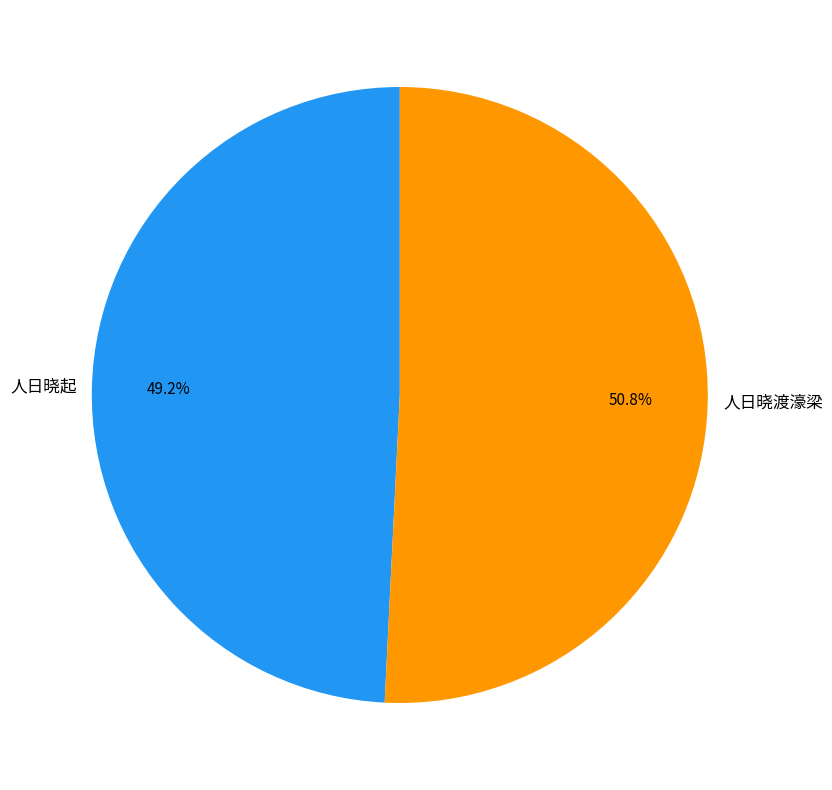

Which category has the biggest portion of the pie?

人日晓渡濠梁